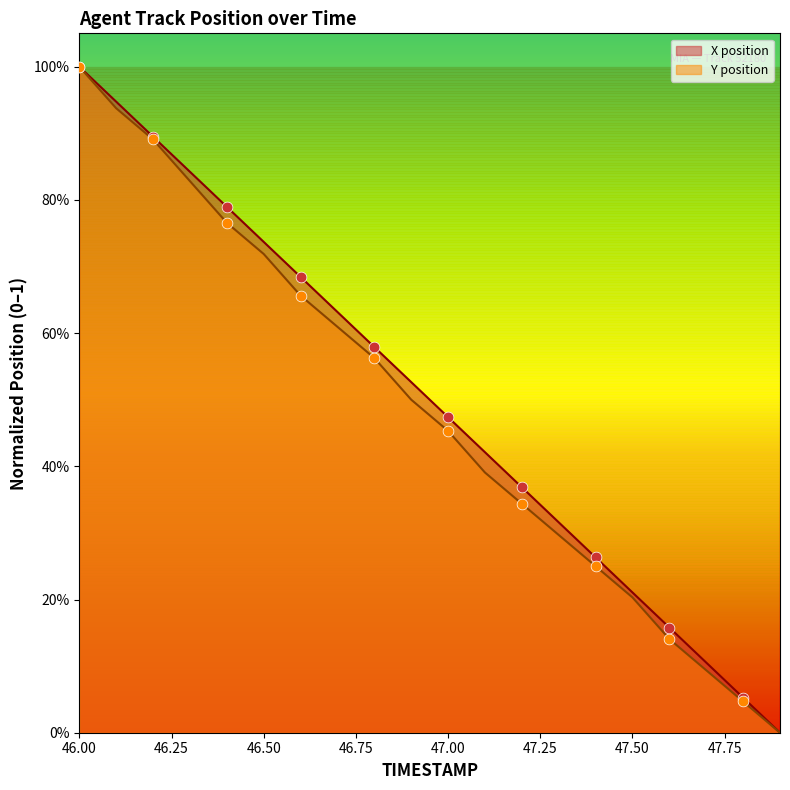

At which category is the sum across all series the highest?

46.00